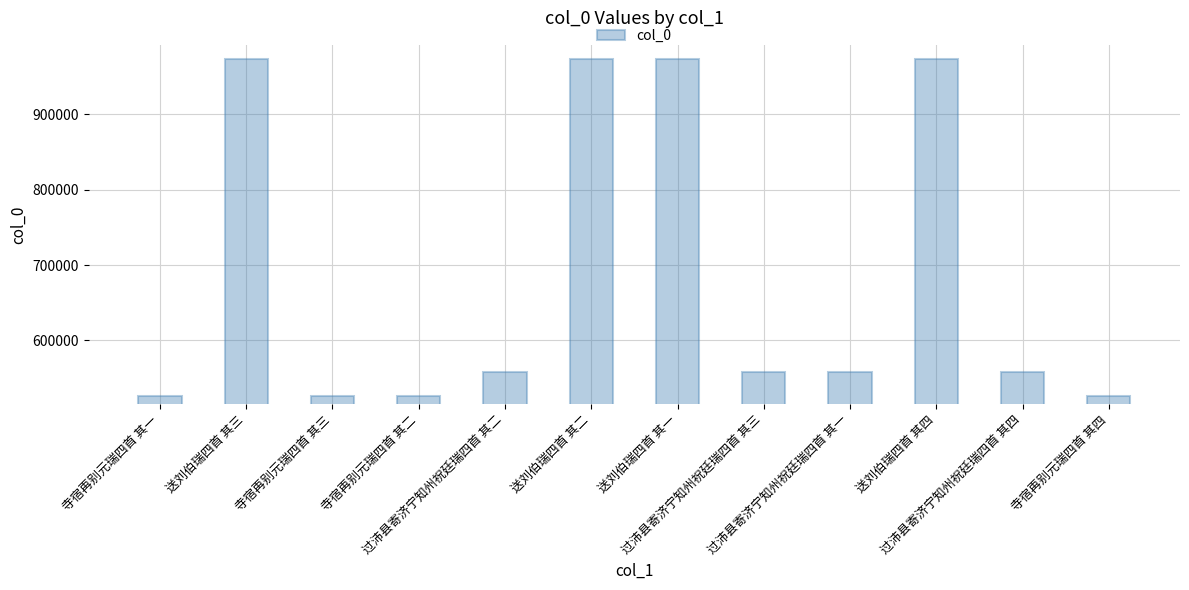

What is the sum of all values?

8229914